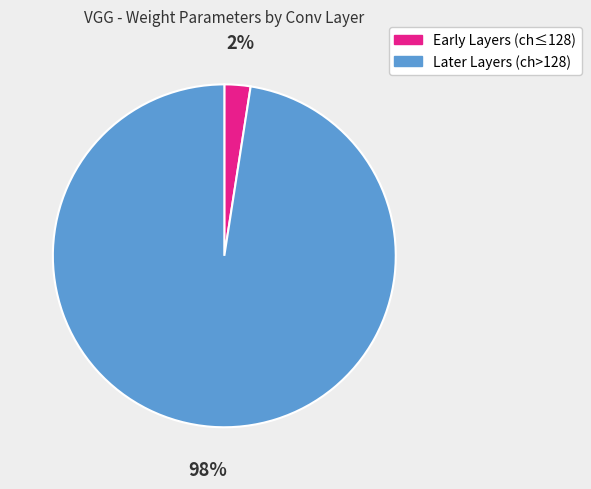

Count the number of slices in the pie.

2